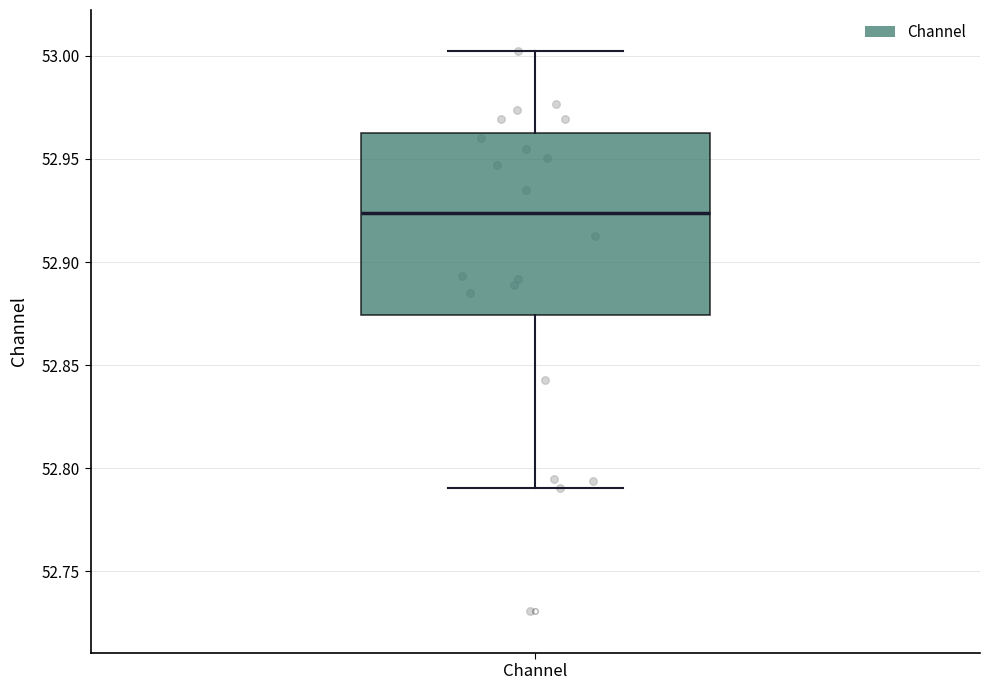

Where is the lower edge of the box for Channel on the y-axis? The values are not printed on the chart, so give them approximately, as read against the axis.

52.875